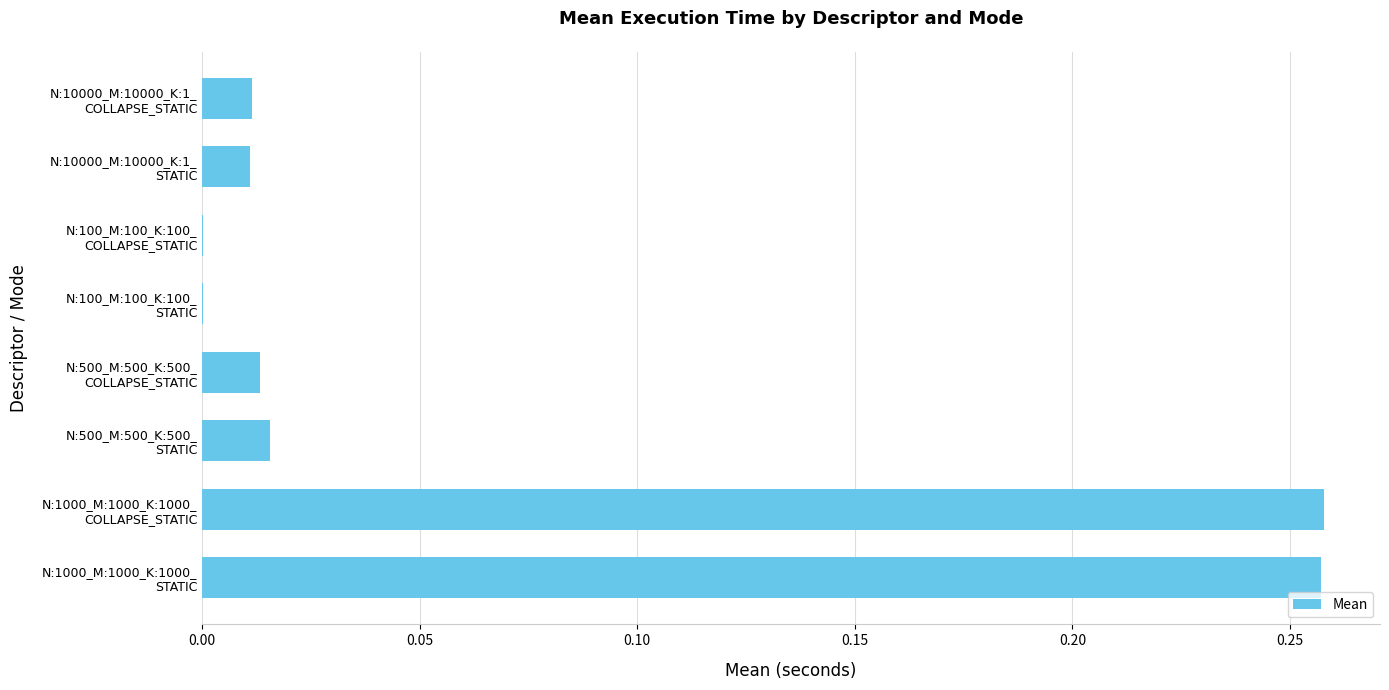

Count the number of data series in this chart.

1